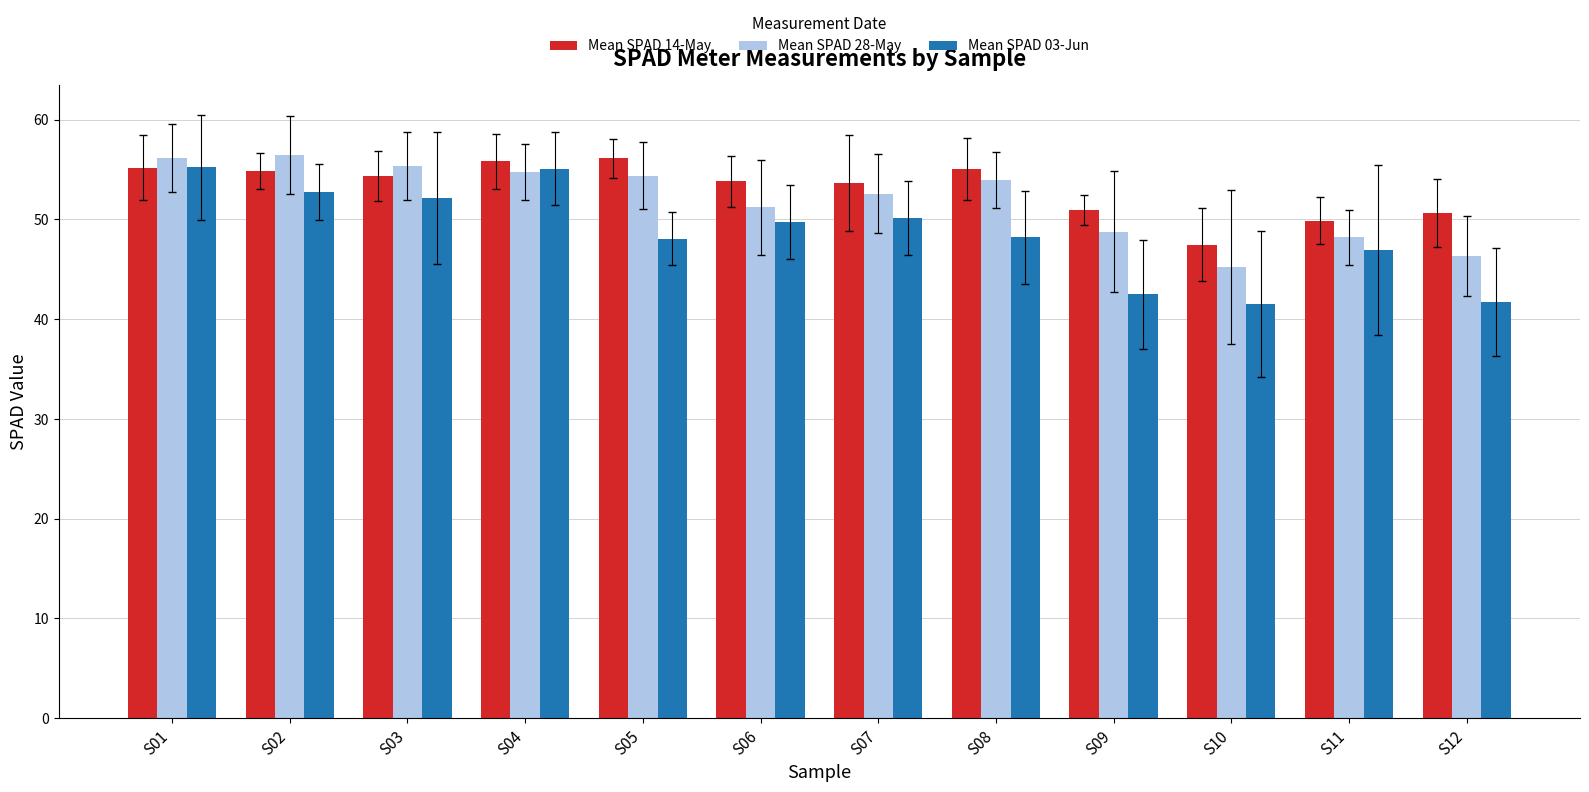

Count the number of categories in the chart.

12